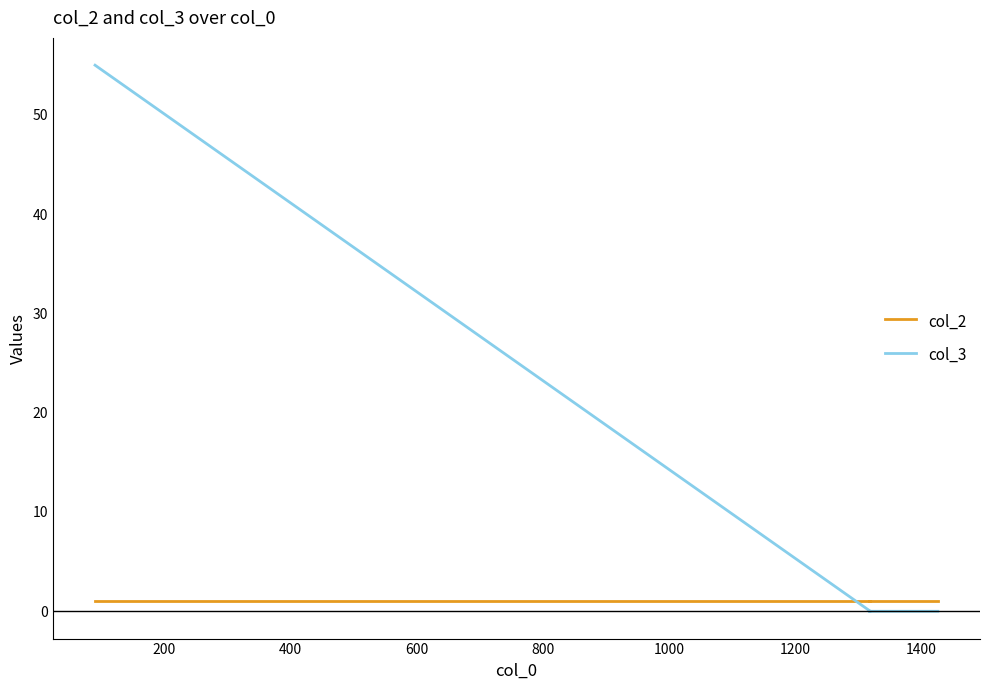

The col_3 series shows 18 at 200. True or false?

False